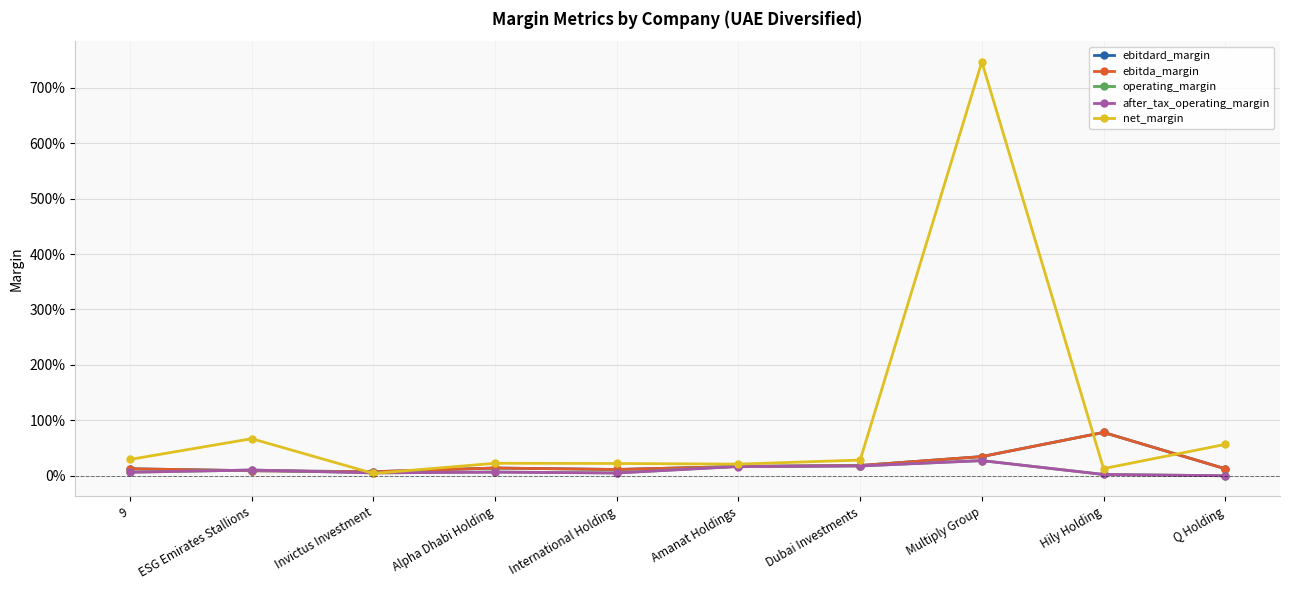

Rank the series by their maximum value, from highest to lowest.

net_margin, ebitdard_margin, ebitda_margin, operating_margin, after_tax_operating_margin